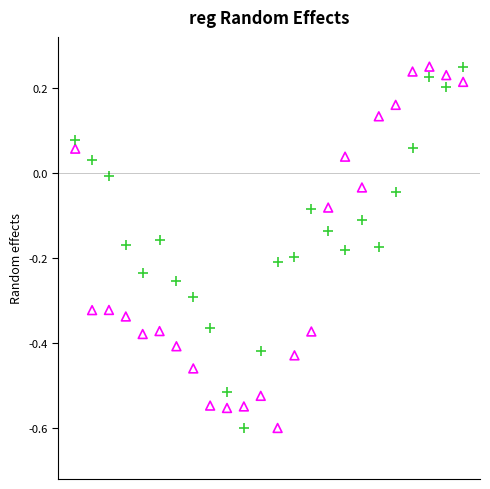

How many data points are displayed?

48